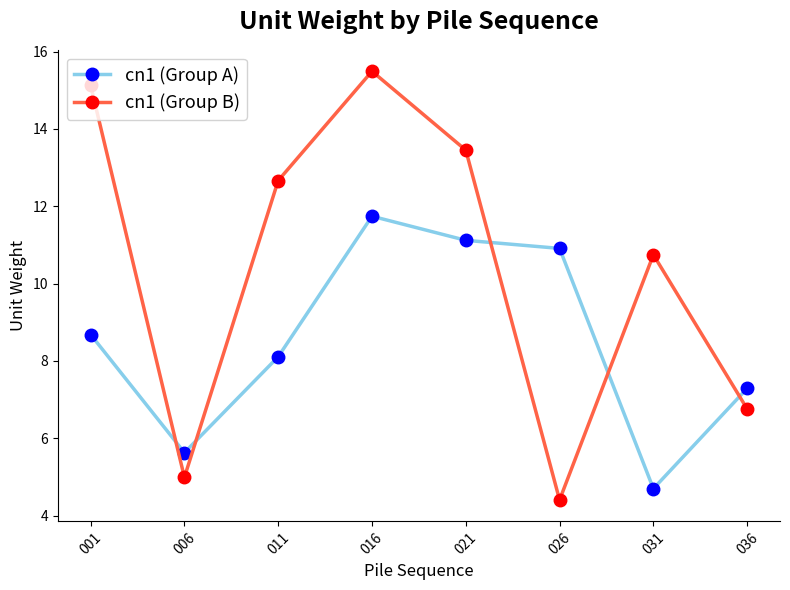

At 016, list the series in order from largest to smallest.

cn1 (Group B), cn1 (Group A)